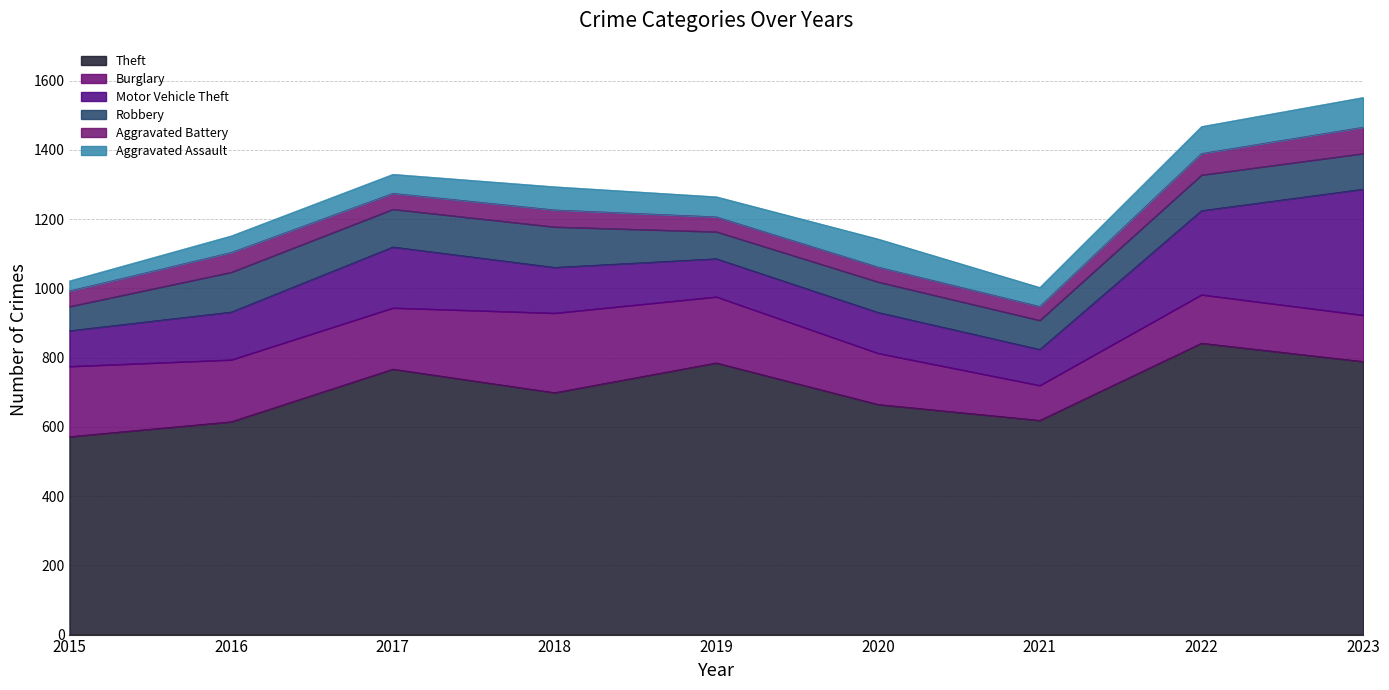

List the labels in order of Motor Vehicle Theft value, smallest first.

2015, 2021, 2019, 2020, 2018, 2016, 2017, 2022, 2023